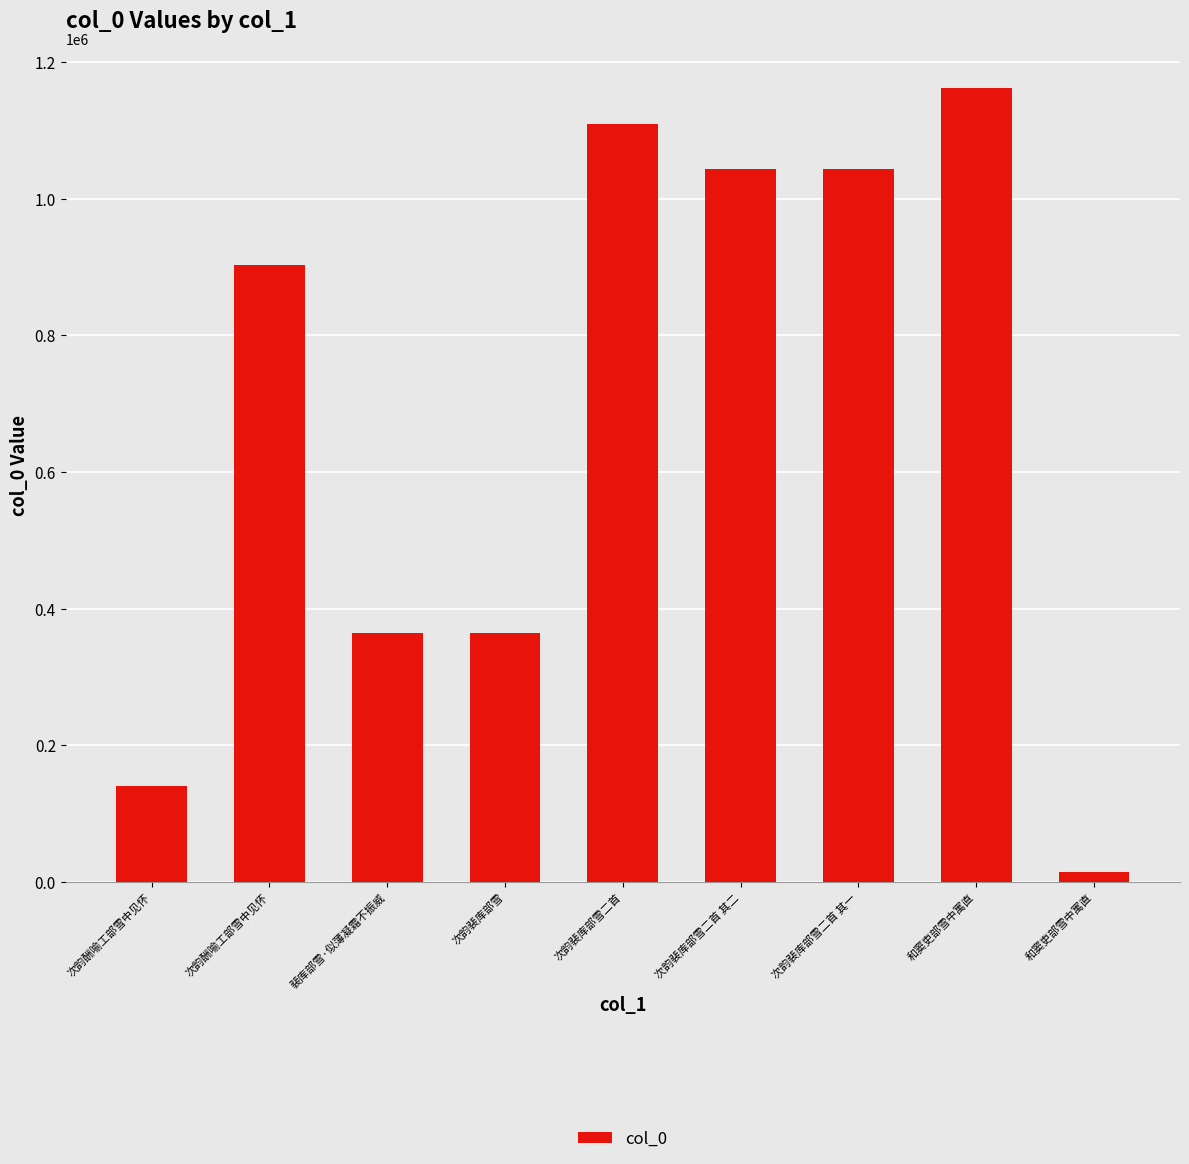

What is the maximum value shown in the chart?

1162167